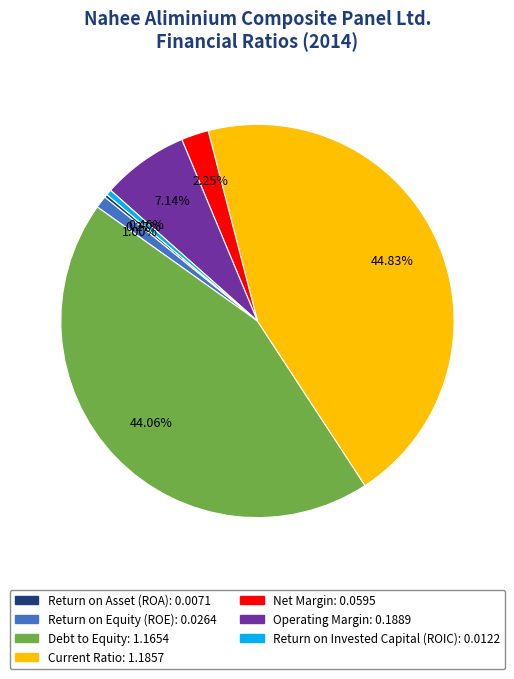

What is the largest slice in the pie chart?

Current Ratio